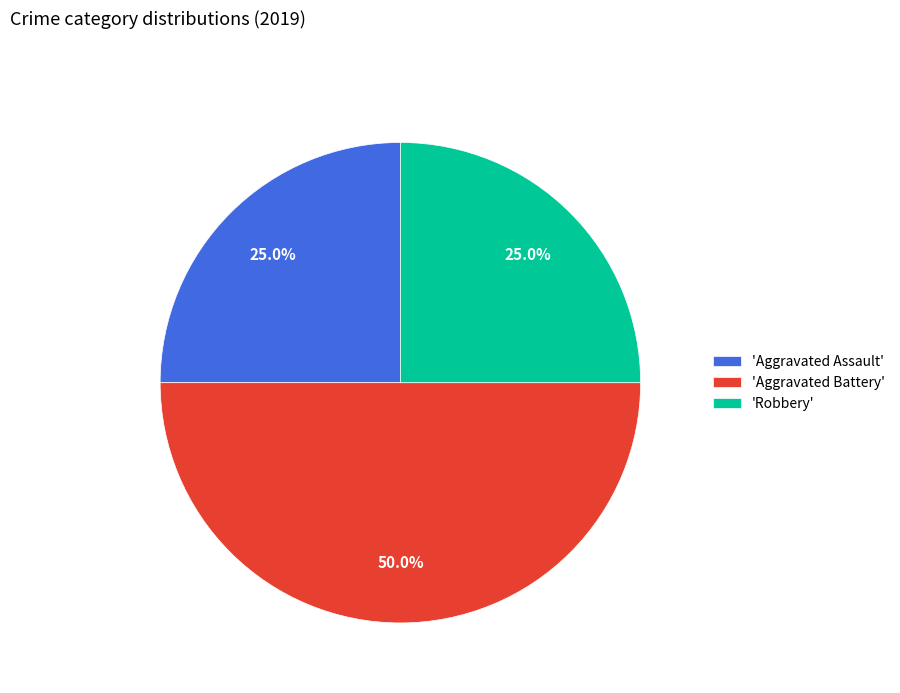

Is the sum of 'Robbery' and 'Aggravated Battery' greater than half?

Yes